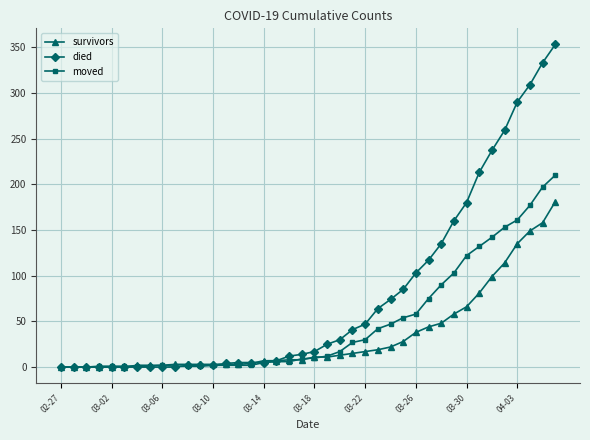

List the series in order of their peak value, highest first.

died, moved, survivors